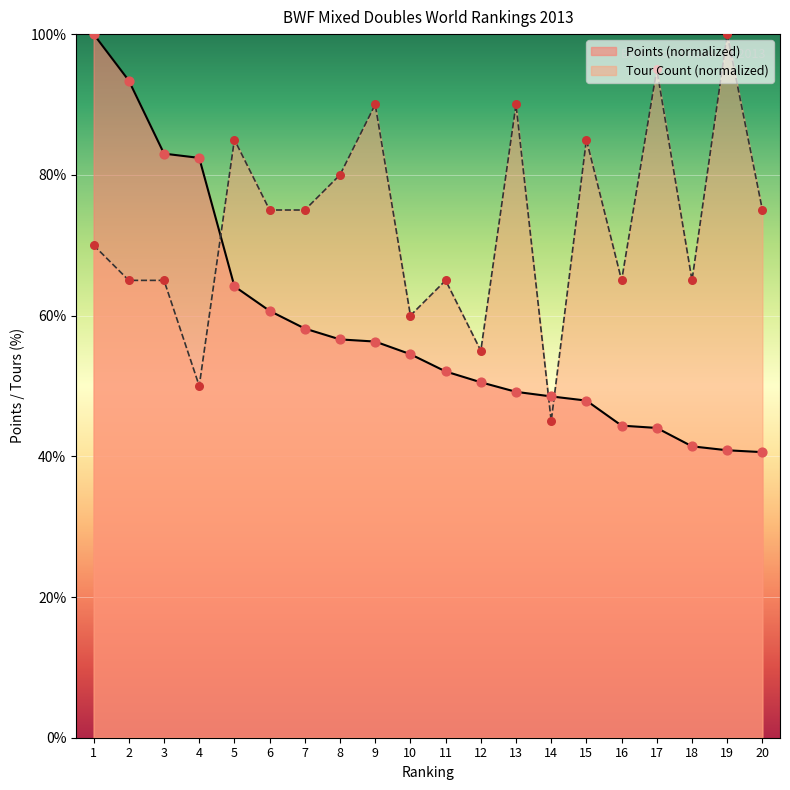

Which series reaches the minimum Y coordinate?

Points